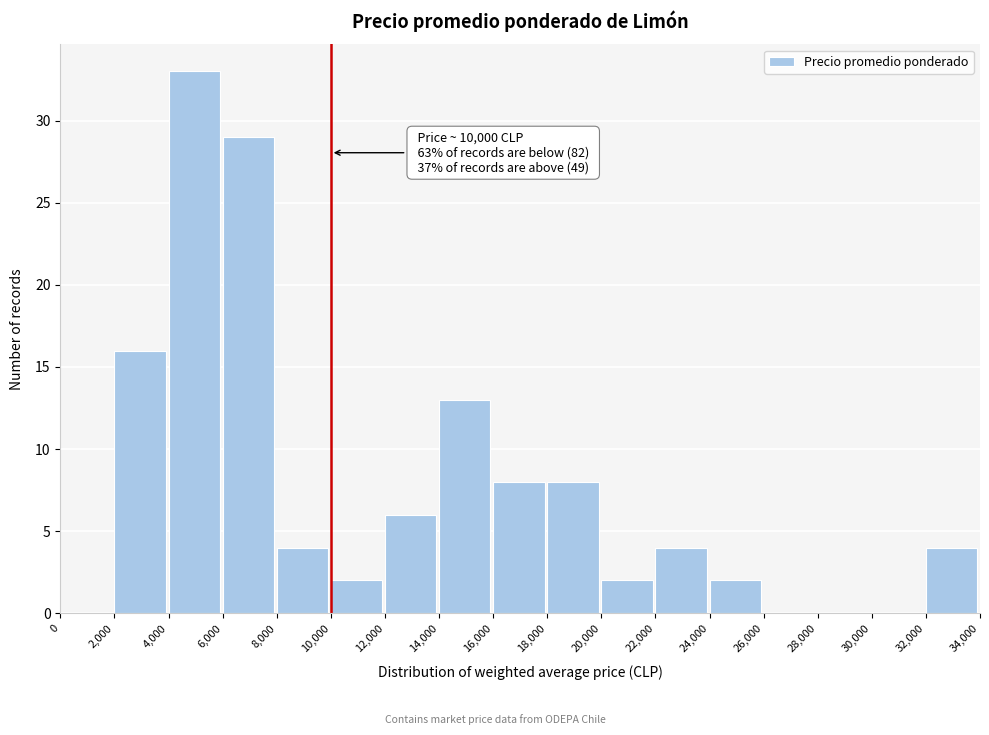

Which range on the x-axis has the tallest bar?

4,000 to 6,000